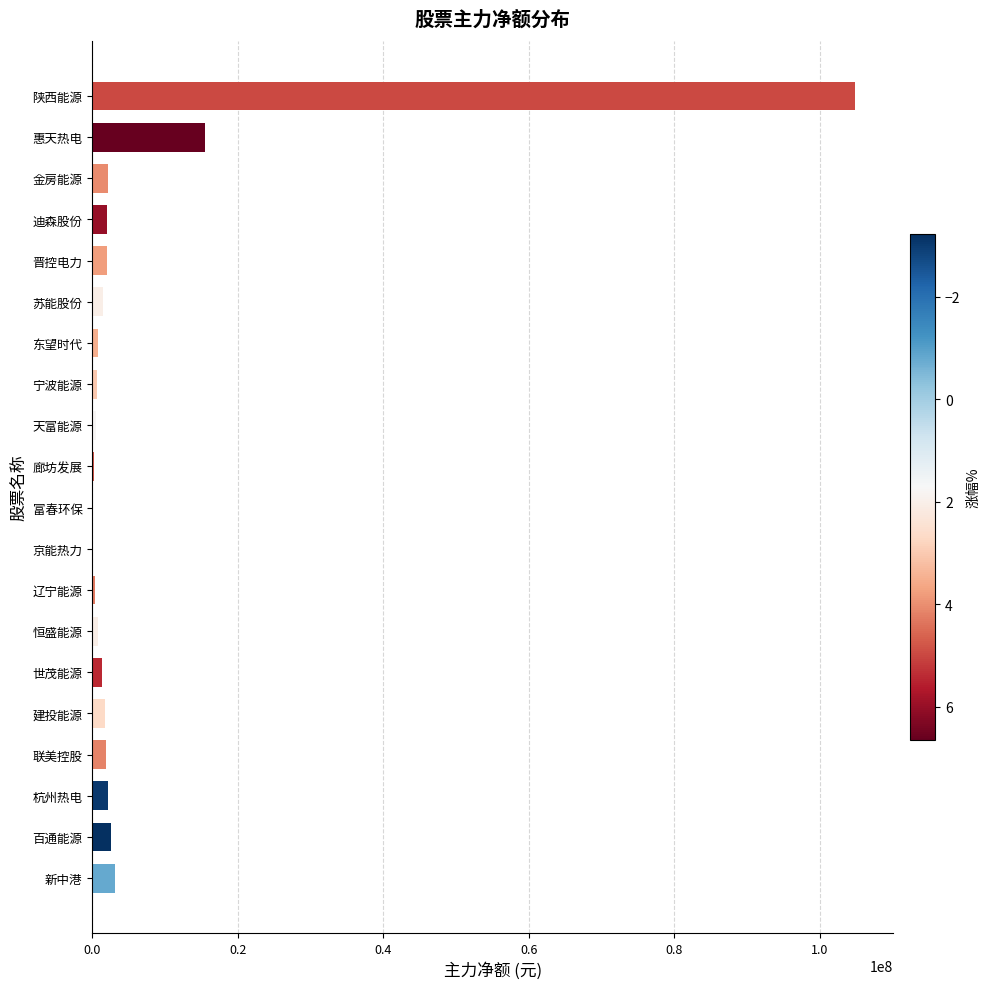

Are the bars grouped side by side (vs. stacked)?

No